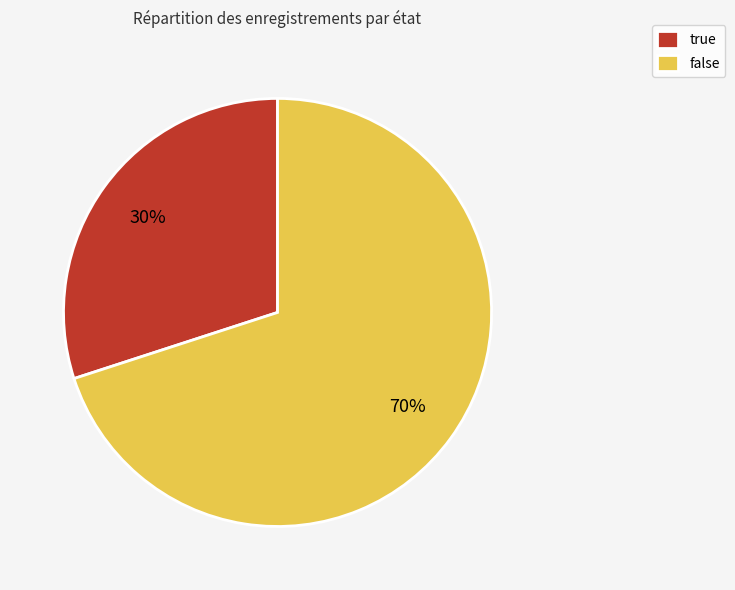

Which has a higher value, true or false?

false